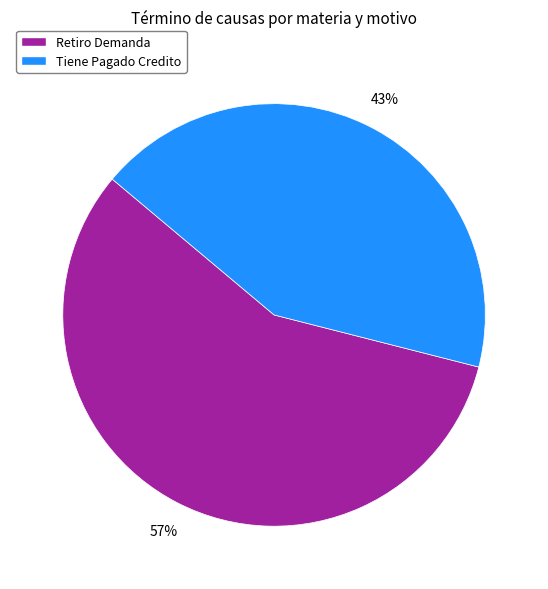

Rank the categories by value from highest to lowest.

Retiro Demanda, Tiene Pagado Credito